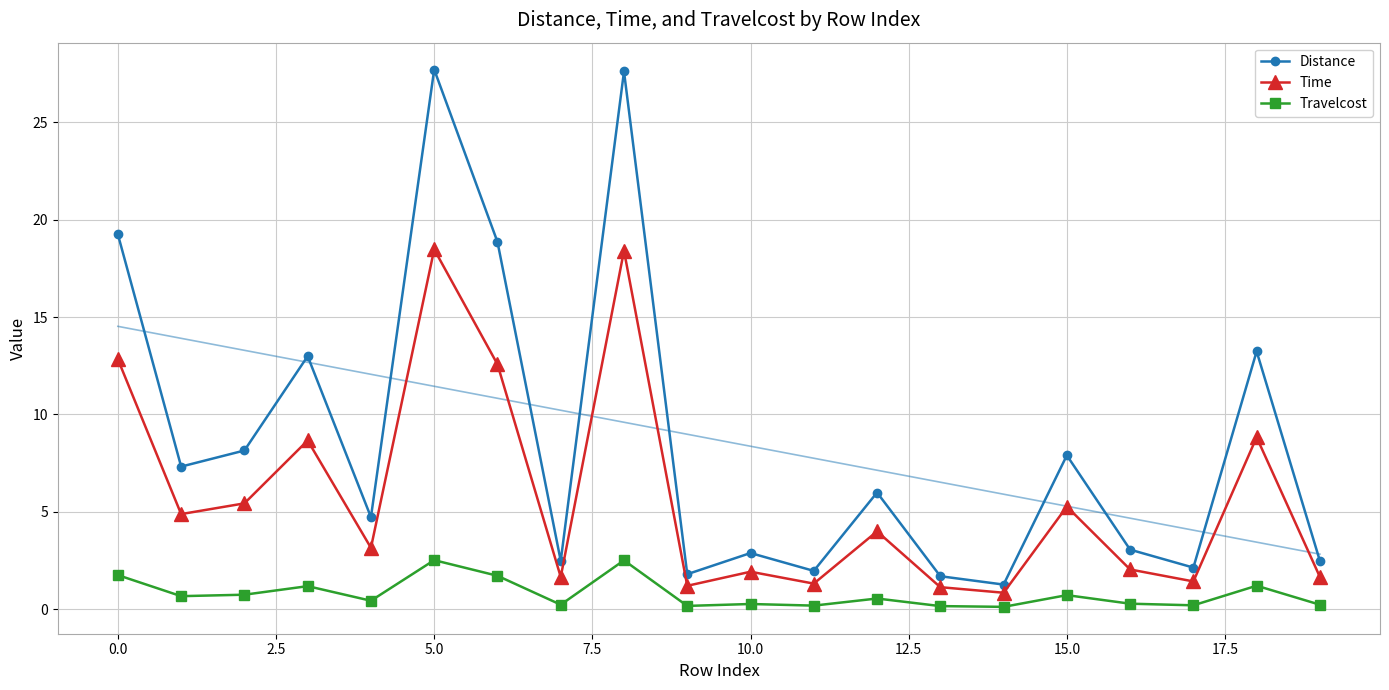

What is the total value across all series at 11?

3.4